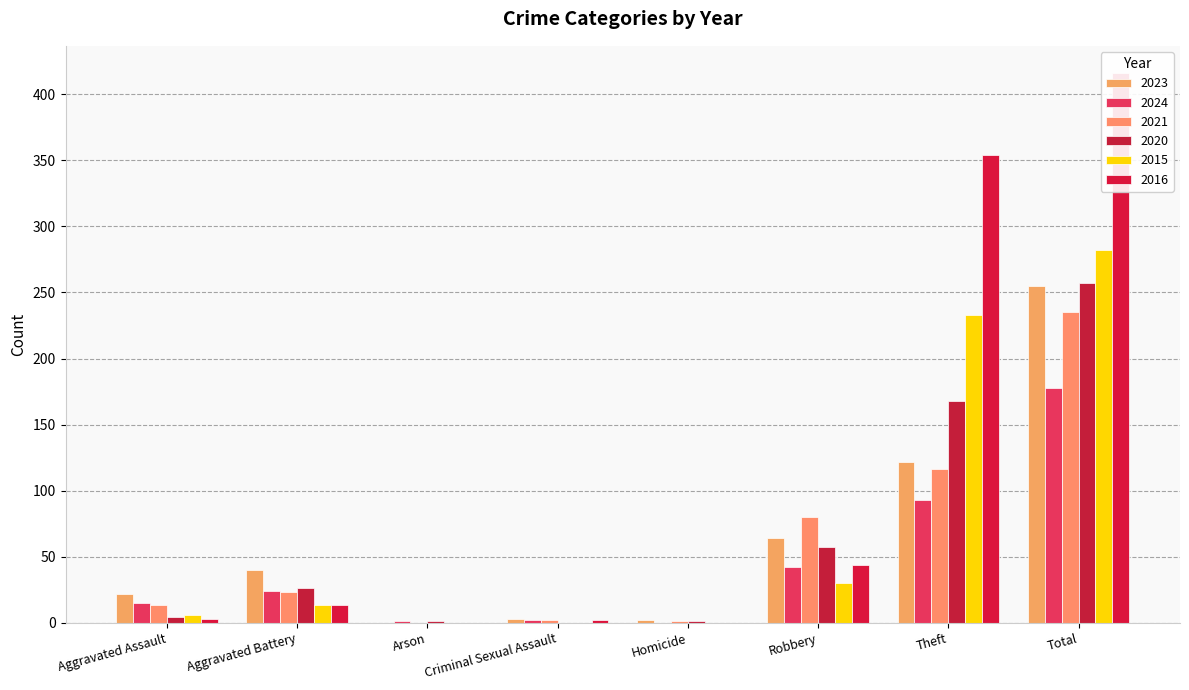

What are all the series names shown in the legend?

2023, 2024, 2021, 2020, 2015, 2016